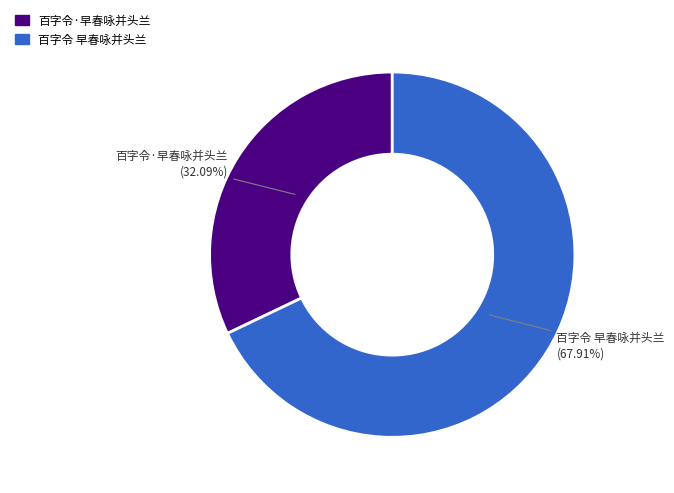

True or false: 百字令·早春咏并头兰 accounts for 32% of the total.

True